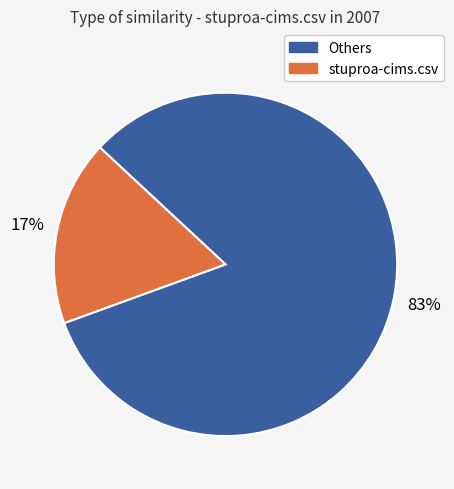

Does any single category account for the majority?

Yes